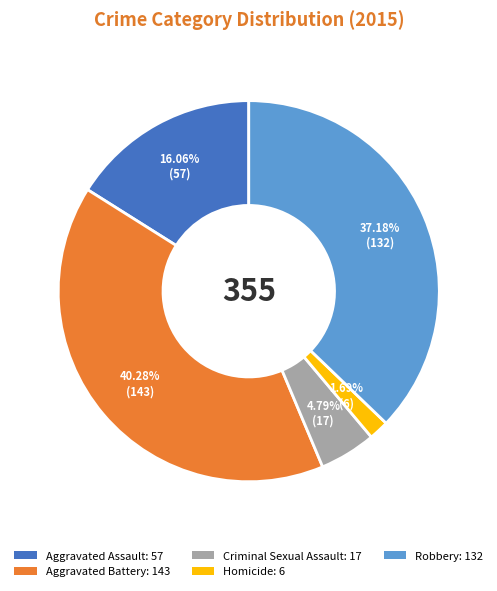

Combined, what portion of the pie is Aggravated Battery and Homicide?

42.0%